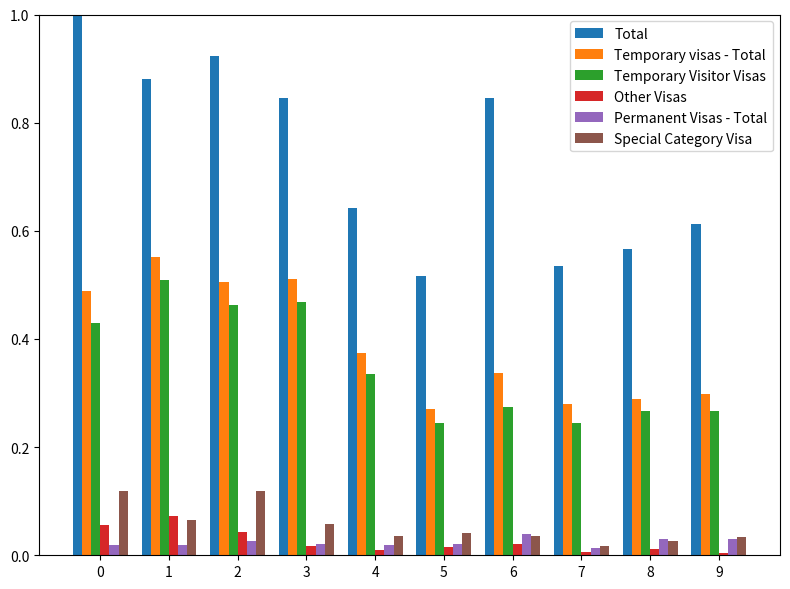

At which label does Temporary visas - Total reach its peak?

1